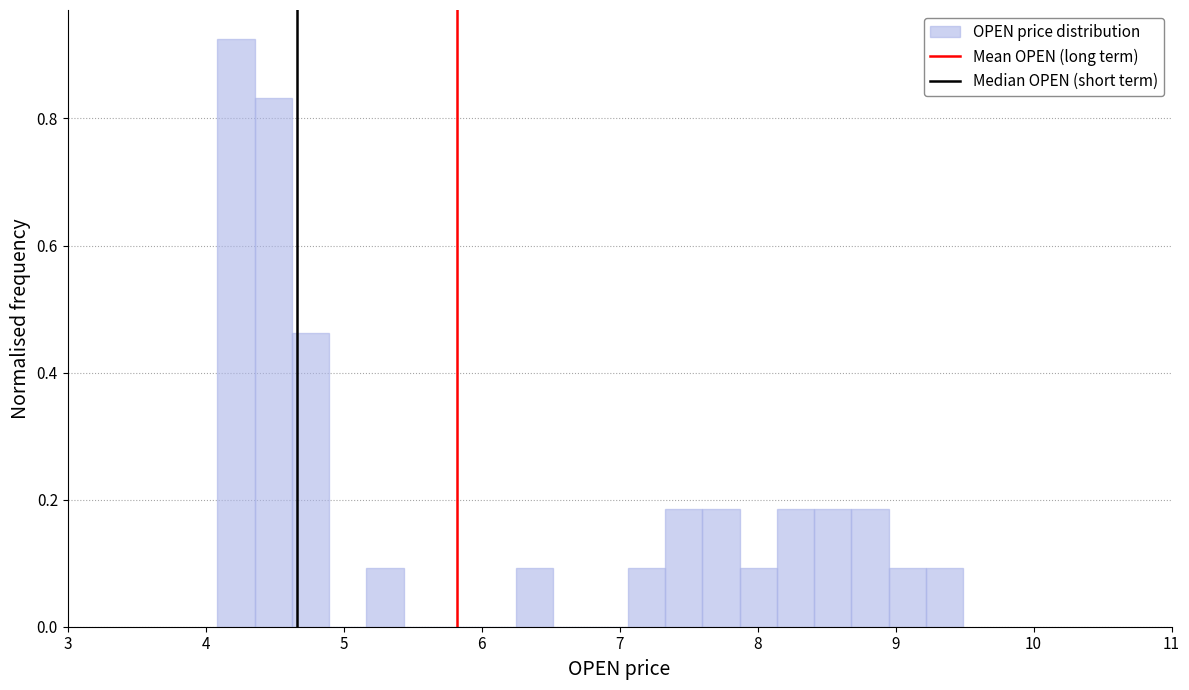

Around what value on the x-axis is the tallest bar? Give the approximate position of its centre, as read against the axis.

4.2